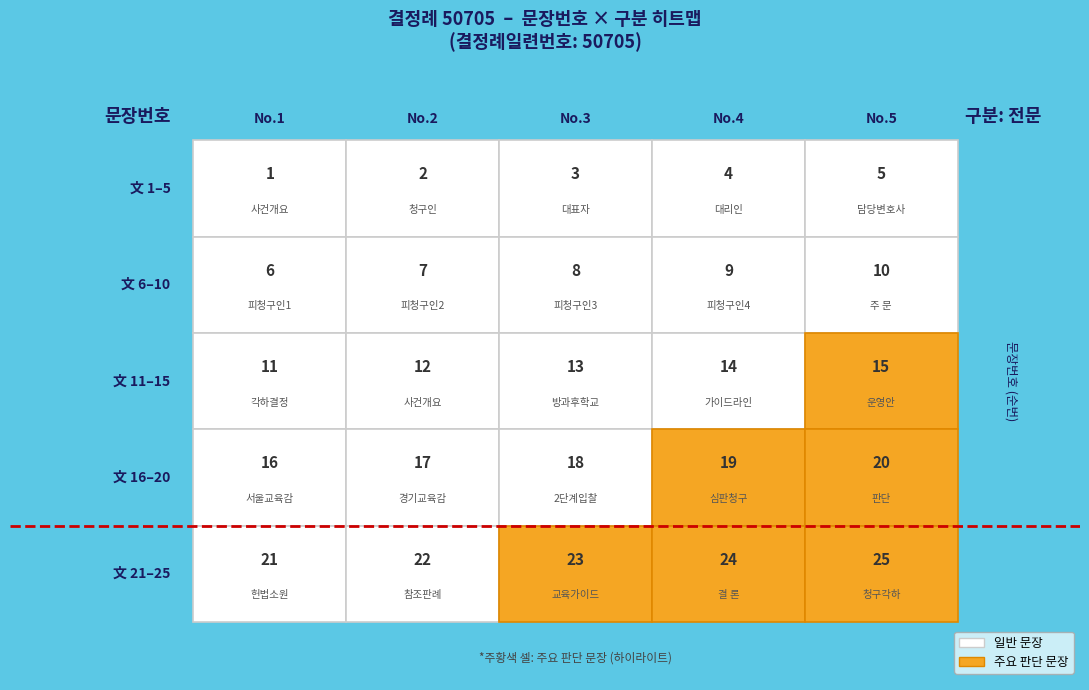

True or false: the data shows 7 at 11.

False